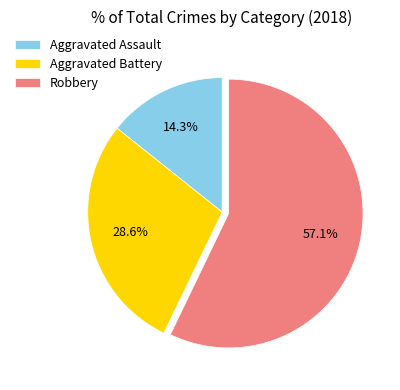

Rank the categories by value from highest to lowest.

Robbery, Aggravated Battery, Aggravated Assault